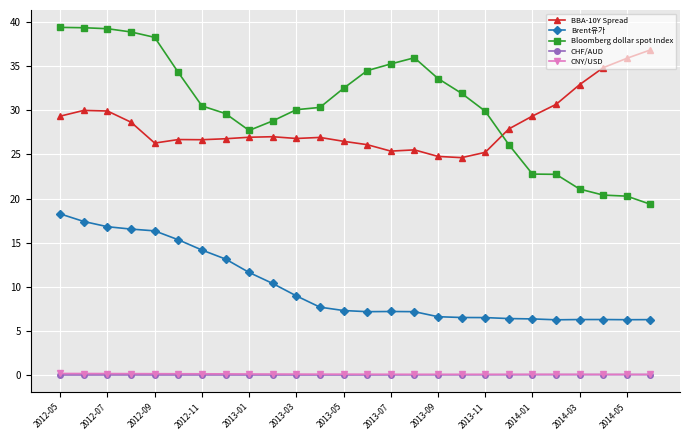

What is the value of the BBA-10Y Spread point at the 23rd from the left?

32.9